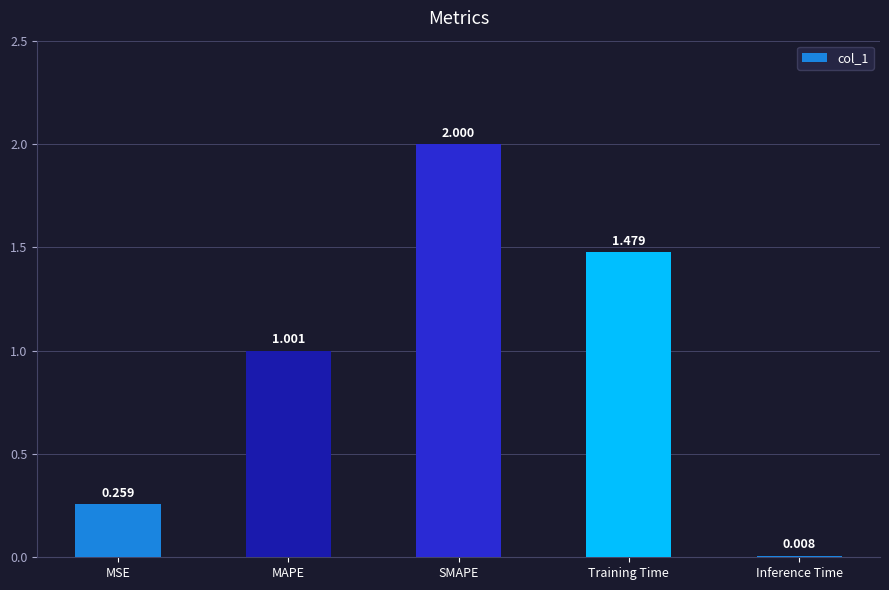

How many bars are there in total?

5